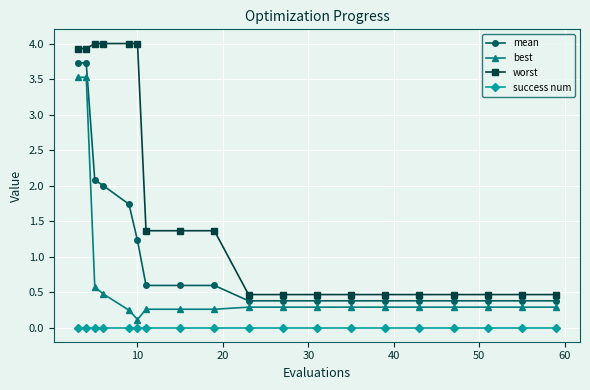

Rank the series by their maximum value, from lowest to highest.

success num, best, mean, worst